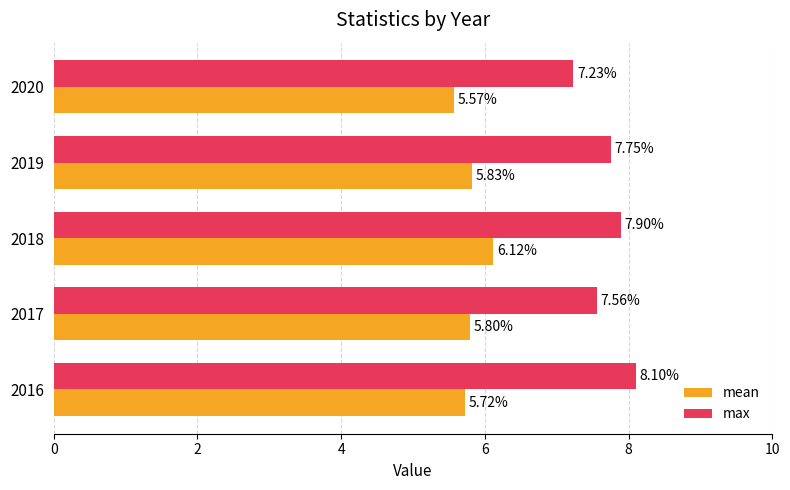

Rank the series by their average value, from highest to lowest.

max, mean